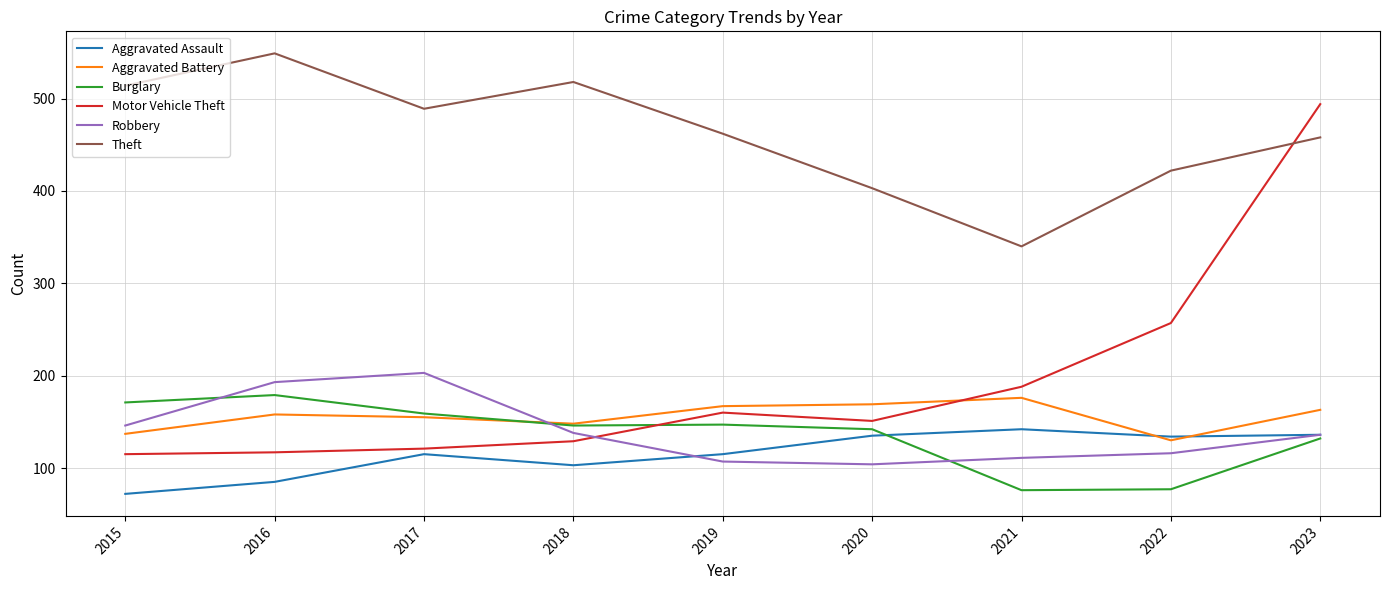

Which series has the largest total across all categories?

Theft